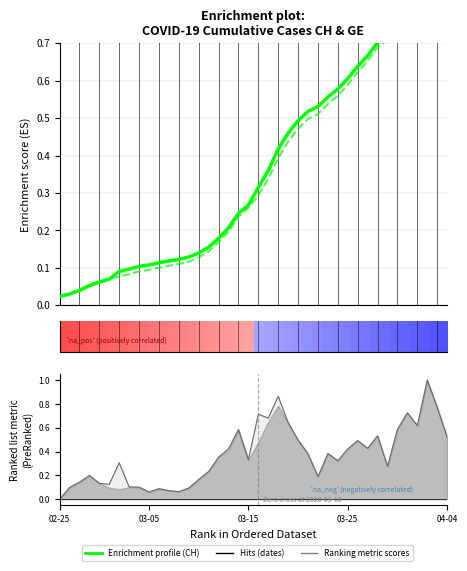

What is the total value across all series at 12?

0.3